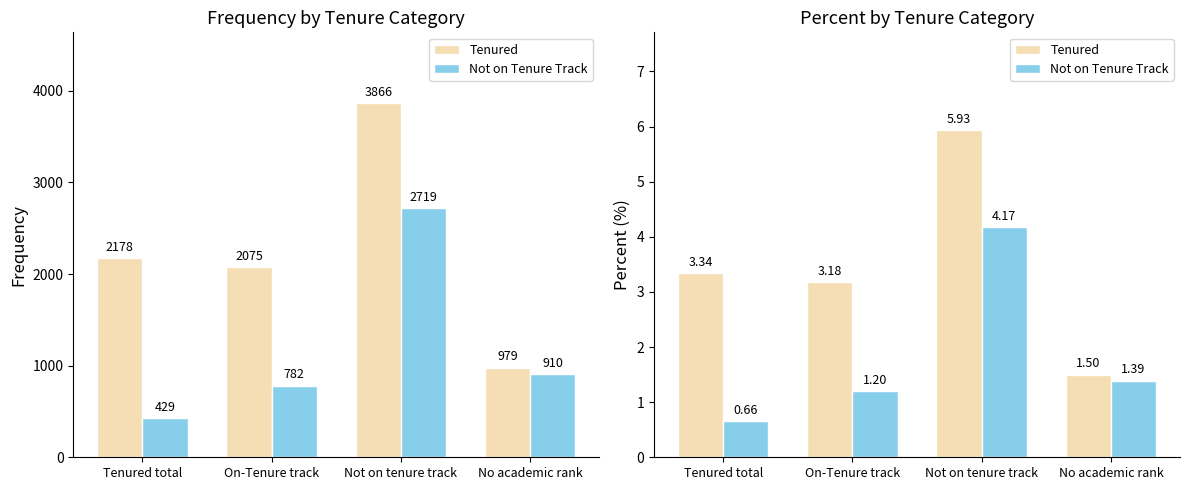

Are the bars horizontal?

No